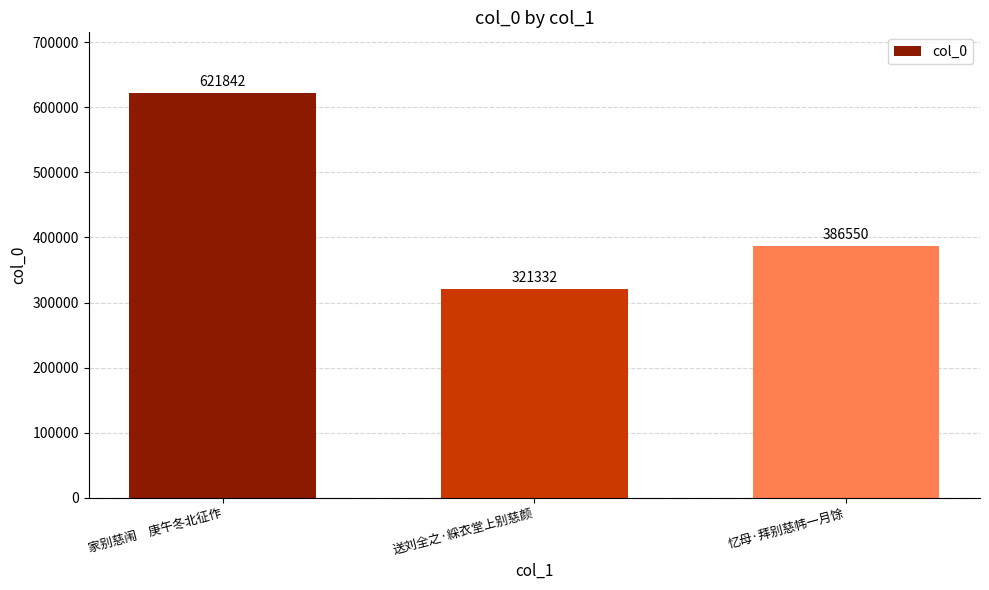

What is the average value?

443241